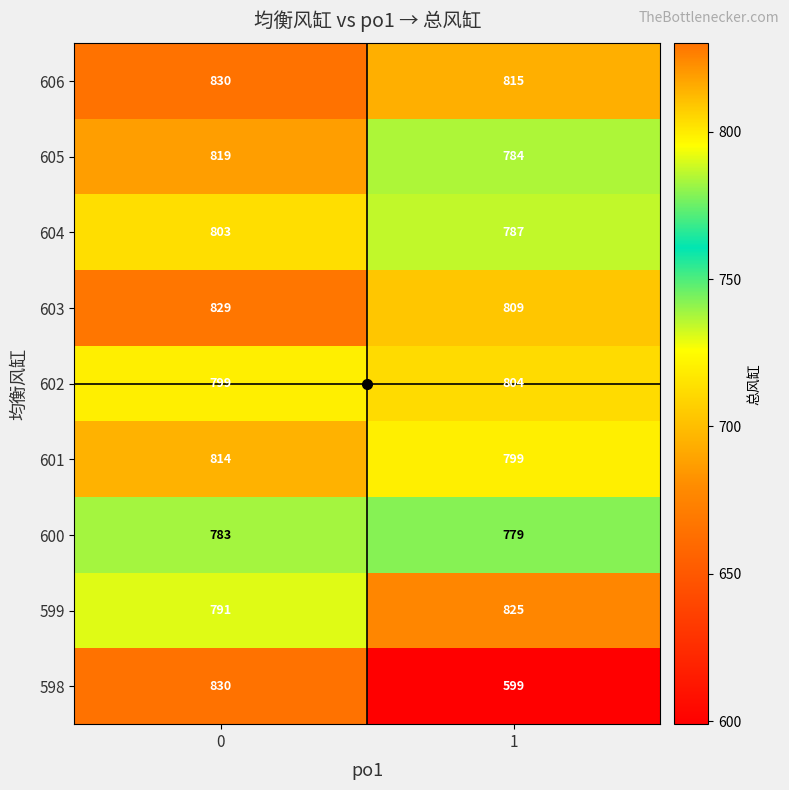

What is the sum of the 605 values at 0 and 1?

1603